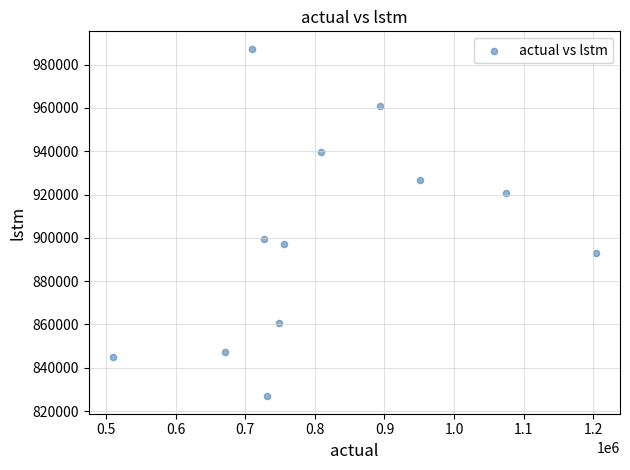

What Y value in the scatter plot is closest to 907075?

899301.2